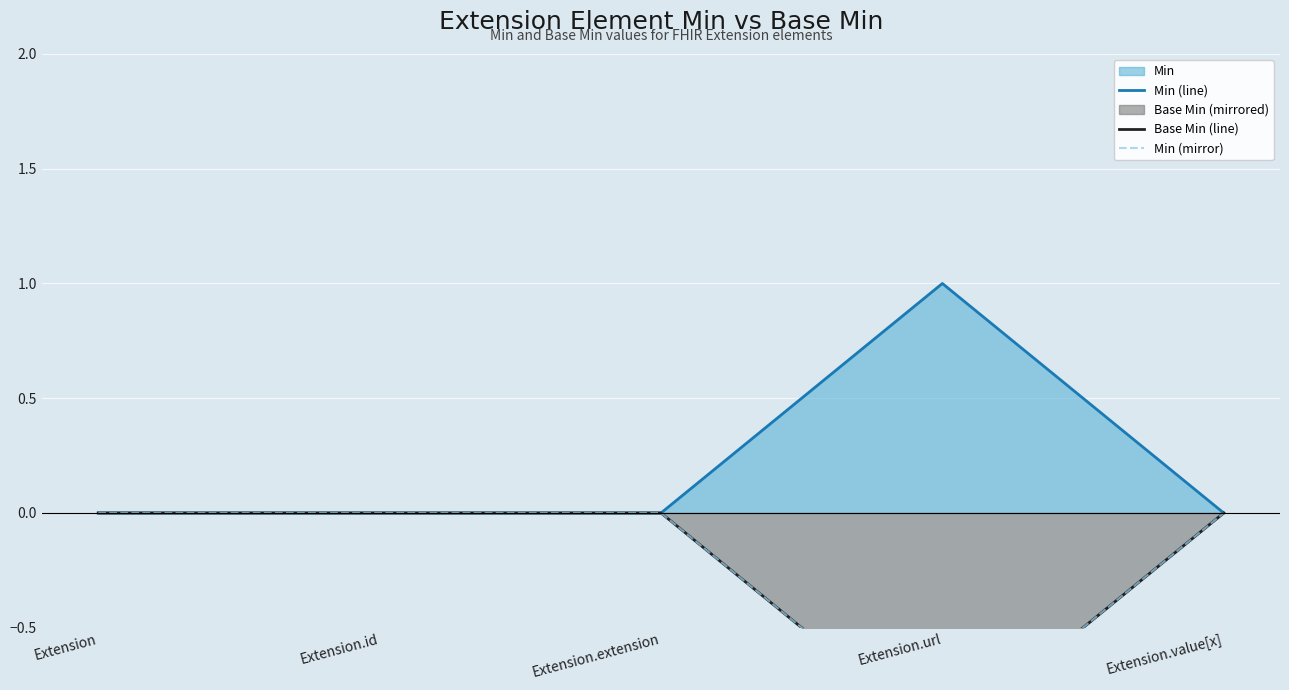

The Base Min (line) series shows -2 at Extension.url. True or false?

False